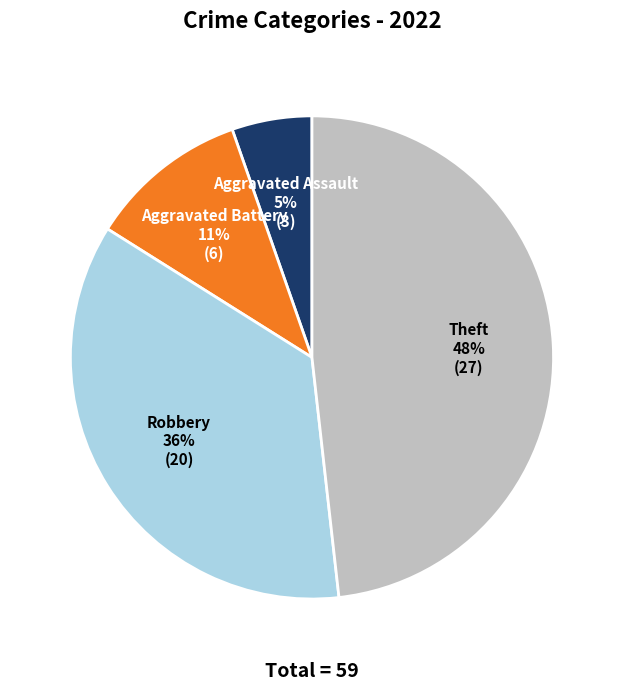

To the nearest percent, what is the difference between the largest and smallest slice percentages?

43%